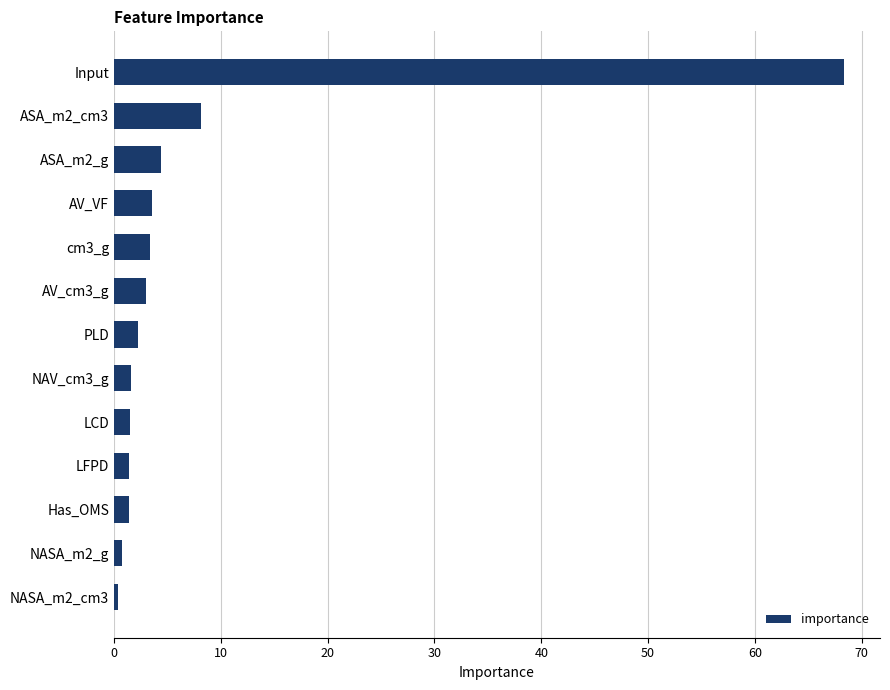

What is the maximum value shown in the chart?

68.3